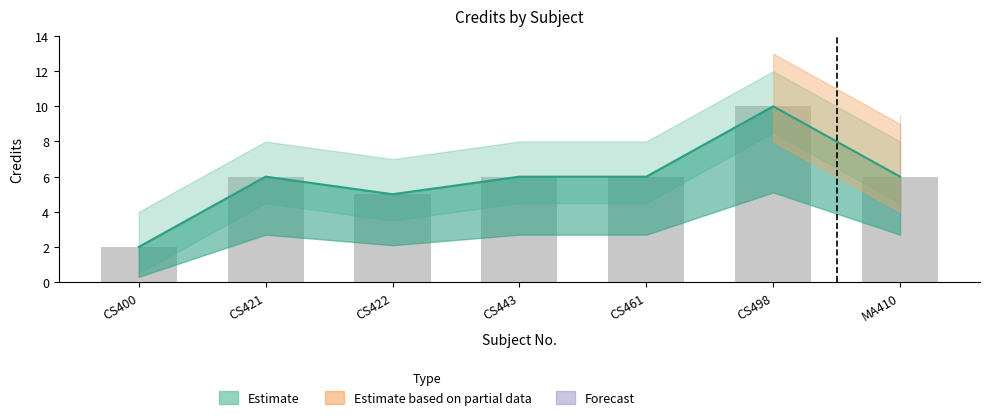

Between CS443 and CS461, which is larger?

CS443